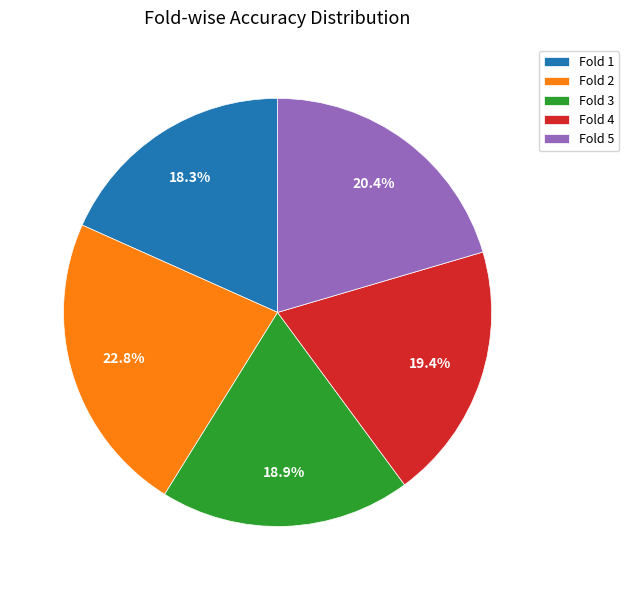

To the nearest percent, what is the combined percentage of Fold 1 and Fold 5?

39%